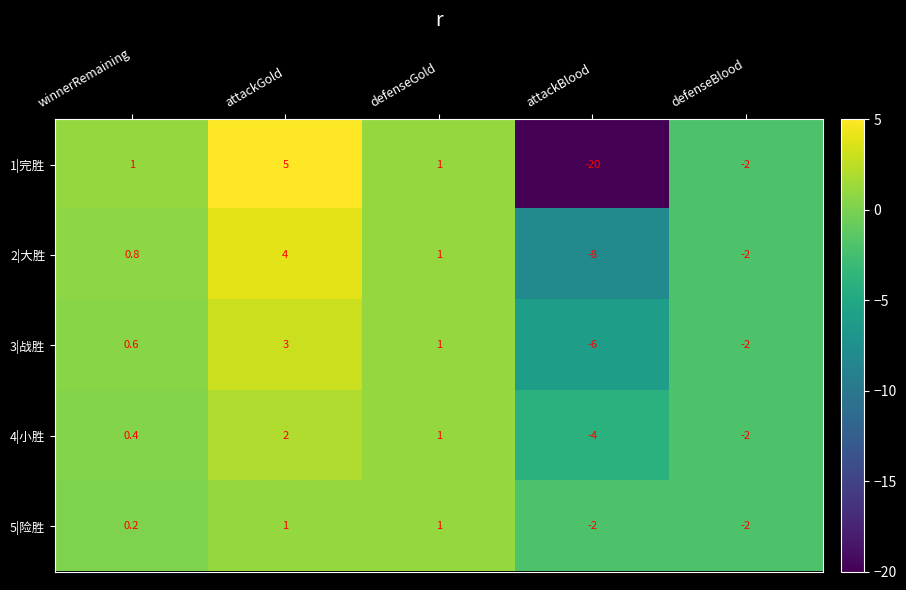

Reading right to left, extract all data points from this chart.

1|完胜: defenseBlood=-2.0	attackBlood=-20.0	defenseGold=1.0	attackGold=5.0	winnerRemaining=1.0
2|大胜: defenseBlood=-2.0	attackBlood=-8.0	defenseGold=1.0	attackGold=4.0	winnerRemaining=0.8
3|战胜: defenseBlood=-2.0	attackBlood=-6.0	defenseGold=1.0	attackGold=3.0	winnerRemaining=0.6
4|小胜: defenseBlood=-2.0	attackBlood=-4.0	defenseGold=1.0	attackGold=2.0	winnerRemaining=0.4
5|险胜: defenseBlood=-2.0	attackBlood=-2.0	defenseGold=1.0	attackGold=1.0	winnerRemaining=0.2